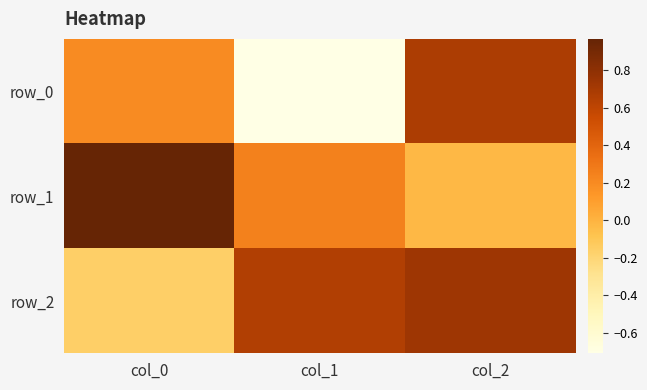

What is the average value of the row_2 series?

0.4